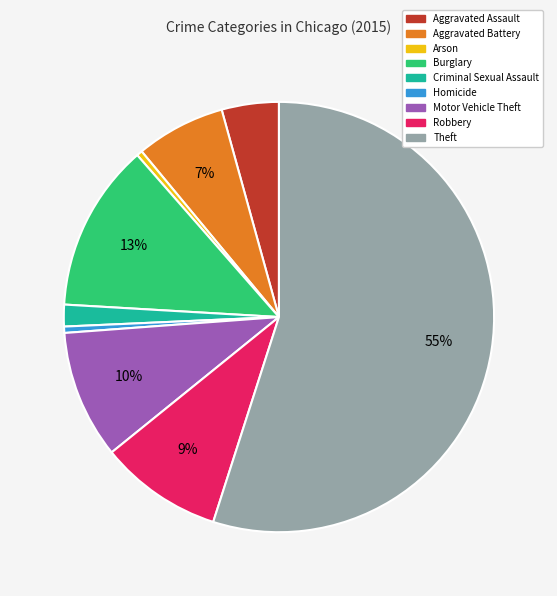

Do Aggravated Battery and Theft together represent more than half of the pie?

Yes